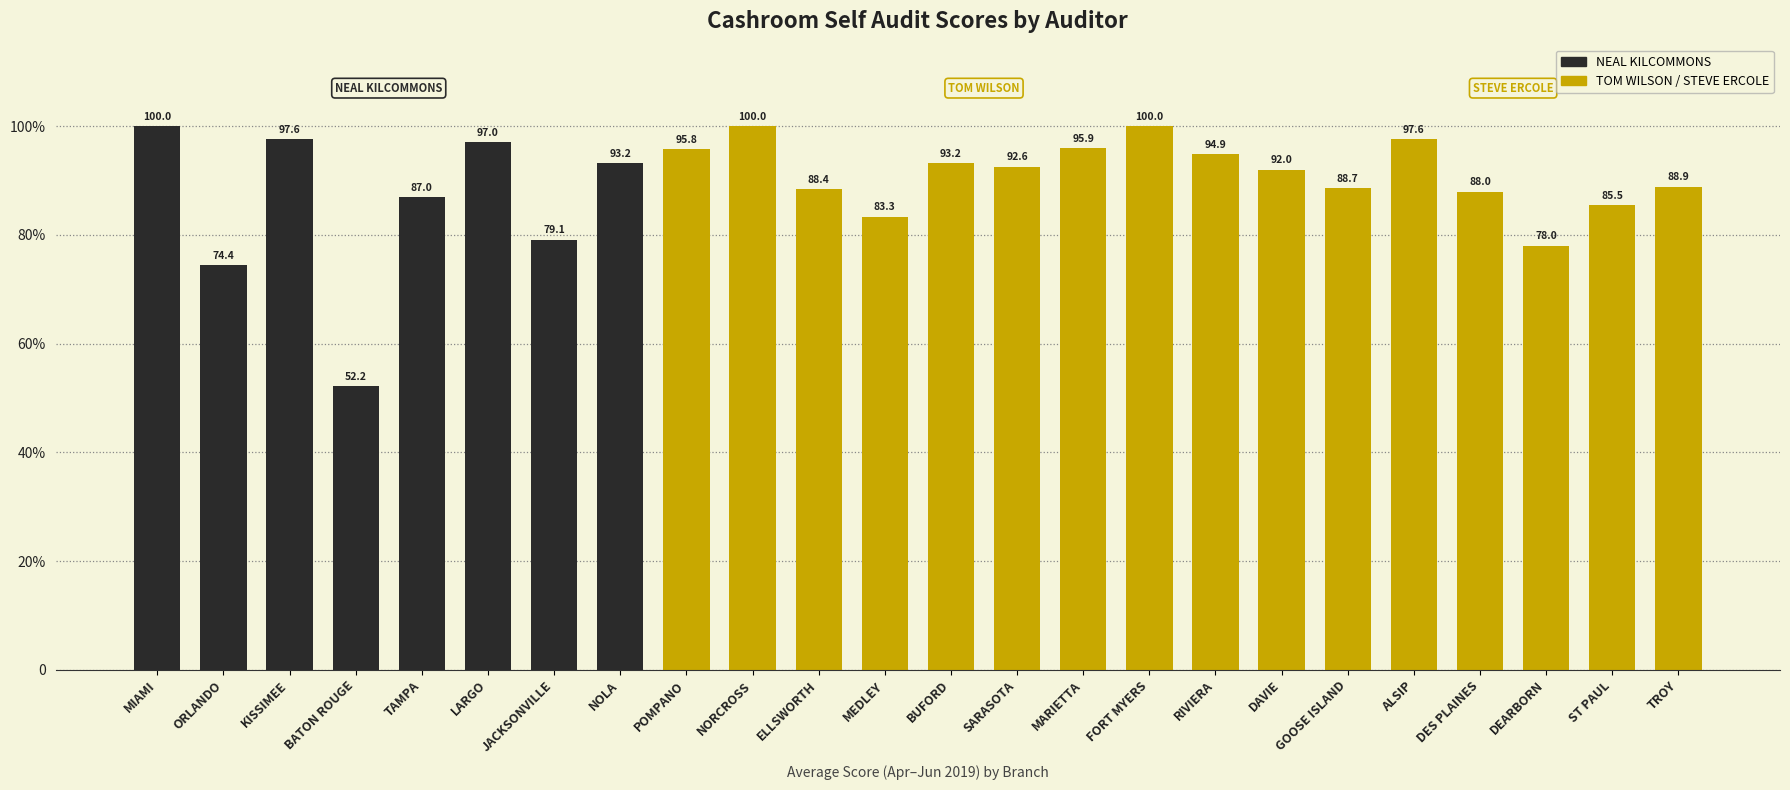

What is the sum of the values at ST PAUL and TAMPA?

172.5